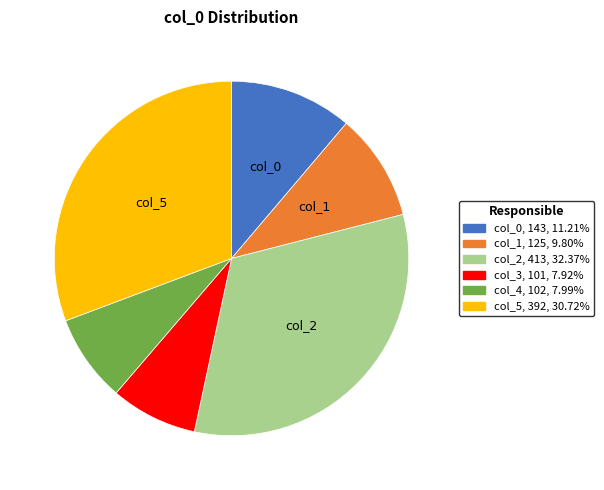

Is col_5 the majority of the pie?

No